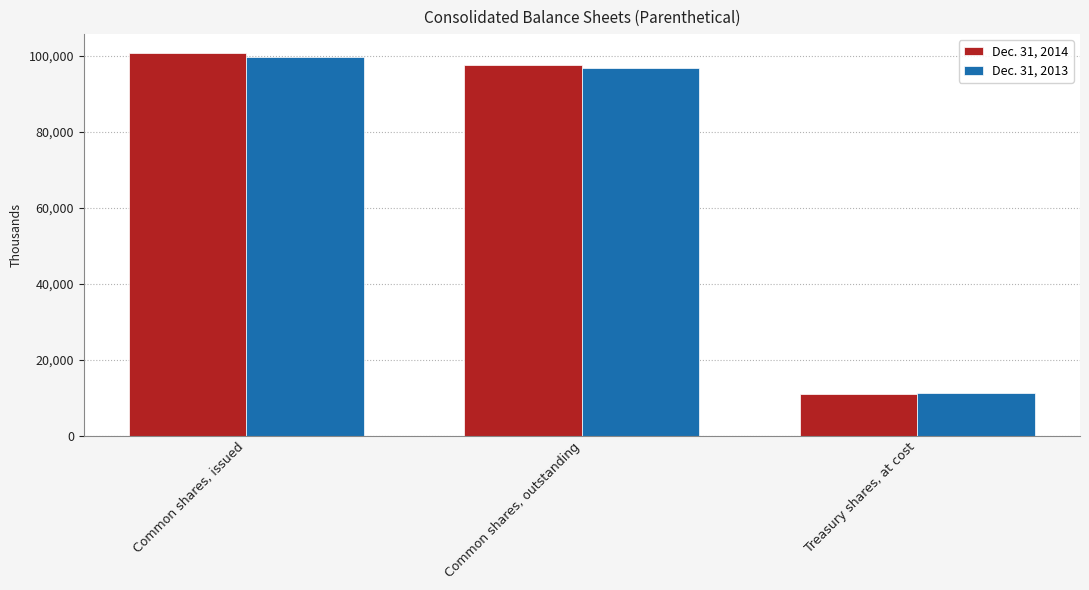

What is the label of the 2nd bar from the right?

Common shares, outstanding